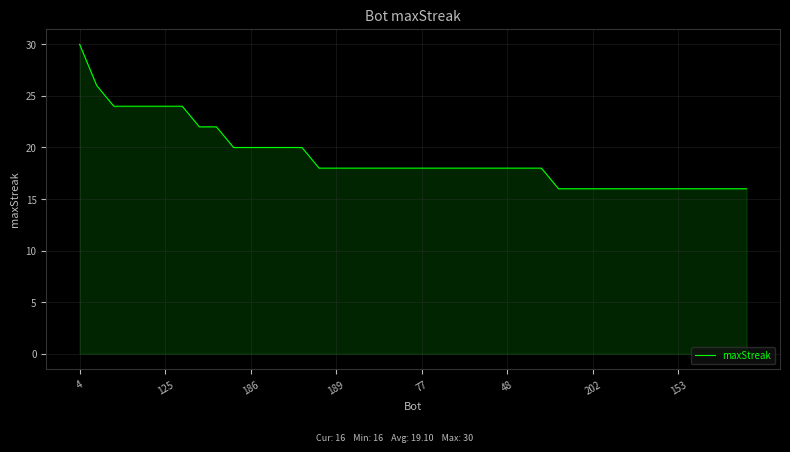

Does the chart display data point markers on the line(s)?

No